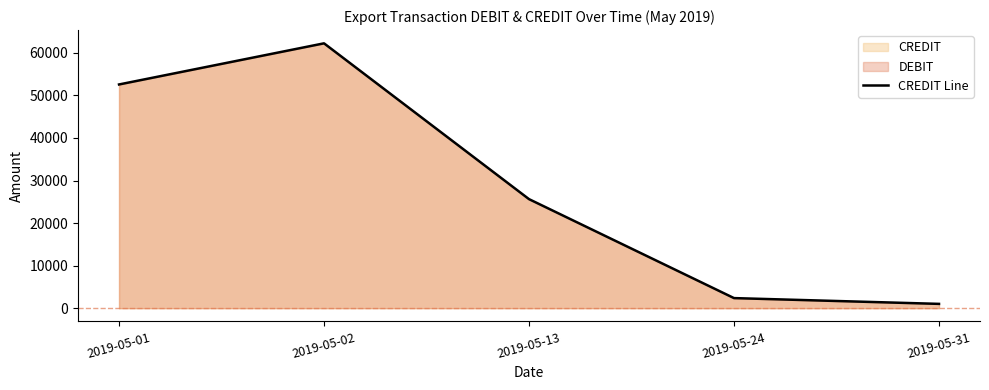

Reading left to right, list all the values displayed in this chart.

2019-05-01=52577.9	2019-05-02=62245.2	2019-05-13=25629.5	2019-05-24=2373.1	2019-05-31=1014.2